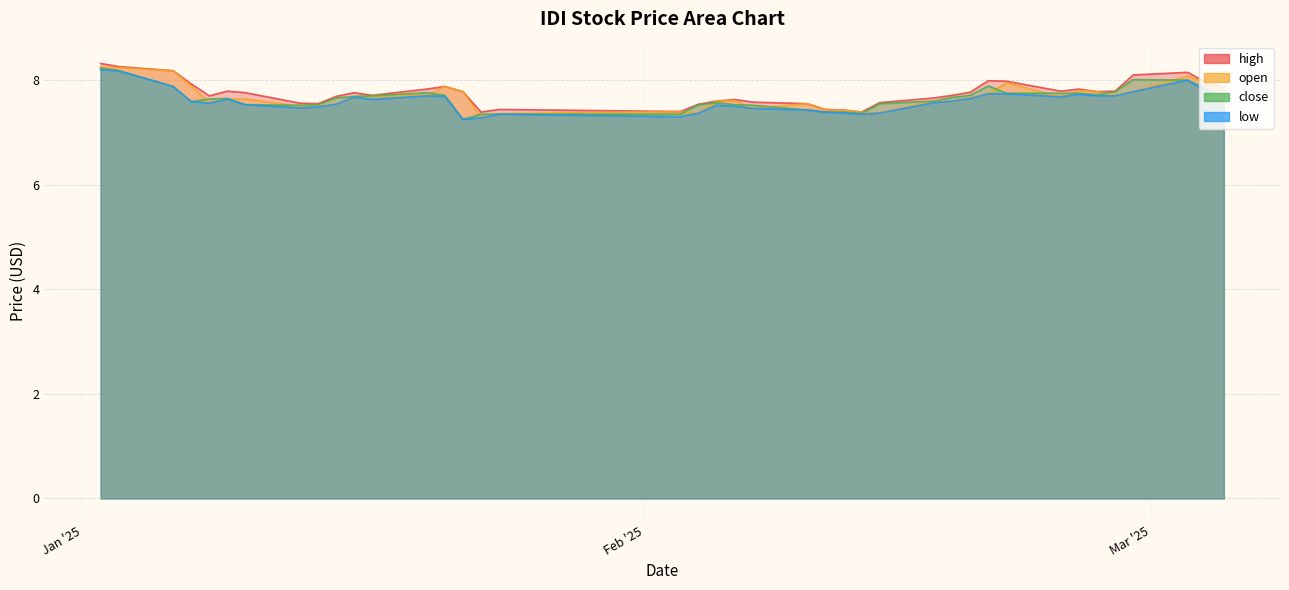

What is the label of the 21st point from the left?

2025-02-06